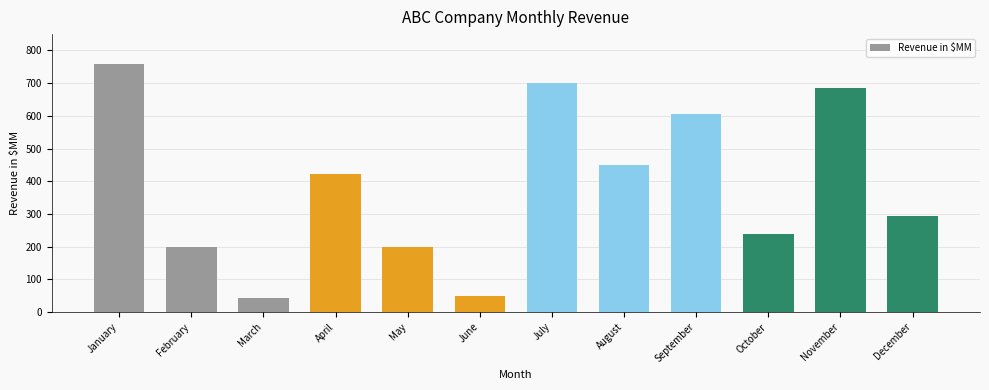

The value at July is 700. True or false?

True